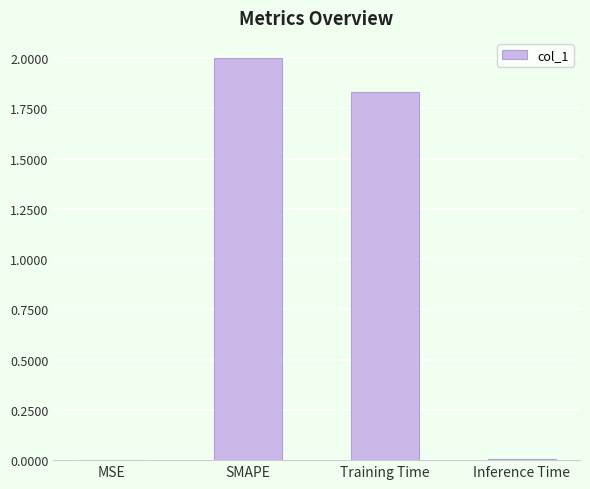

Where is the data nearest to the value 1?

Training Time